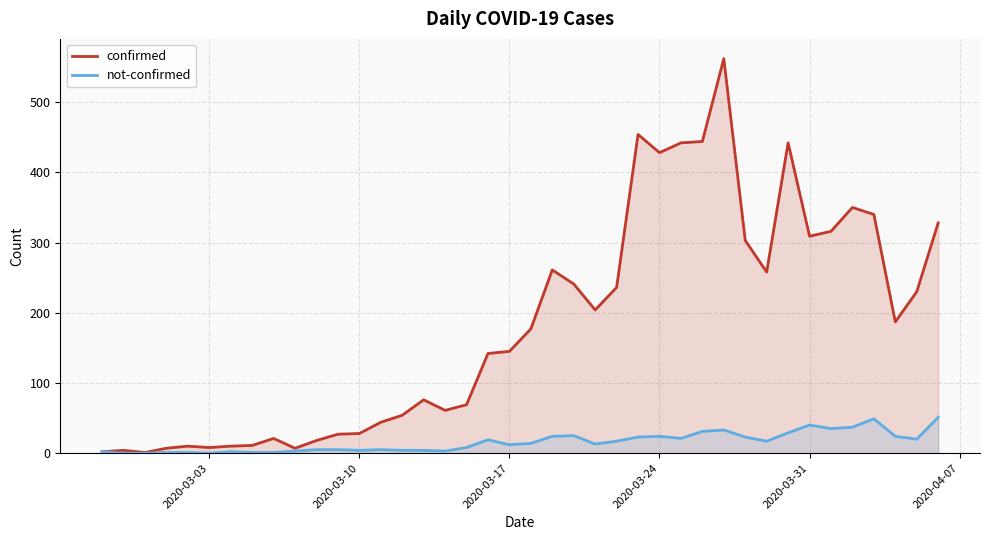

Reading right to left, extract all data points from this chart.

confirmed: 328	230	187	340	350	316	309	442	258	303	562	444	442	428	454	236	204	241	261	177	145	142	69	61	76	54	44	28	27	18	7	21	11	10	8	10	7	1	4	2
not-confirmed: 51	20	24	49	37	35	40	29	17	23	33	31	21	24	23	17	13	25	24	14	12	19	8	3	4	4	5	4	5	5	3	1	1	2	0	1	1	0	0	2